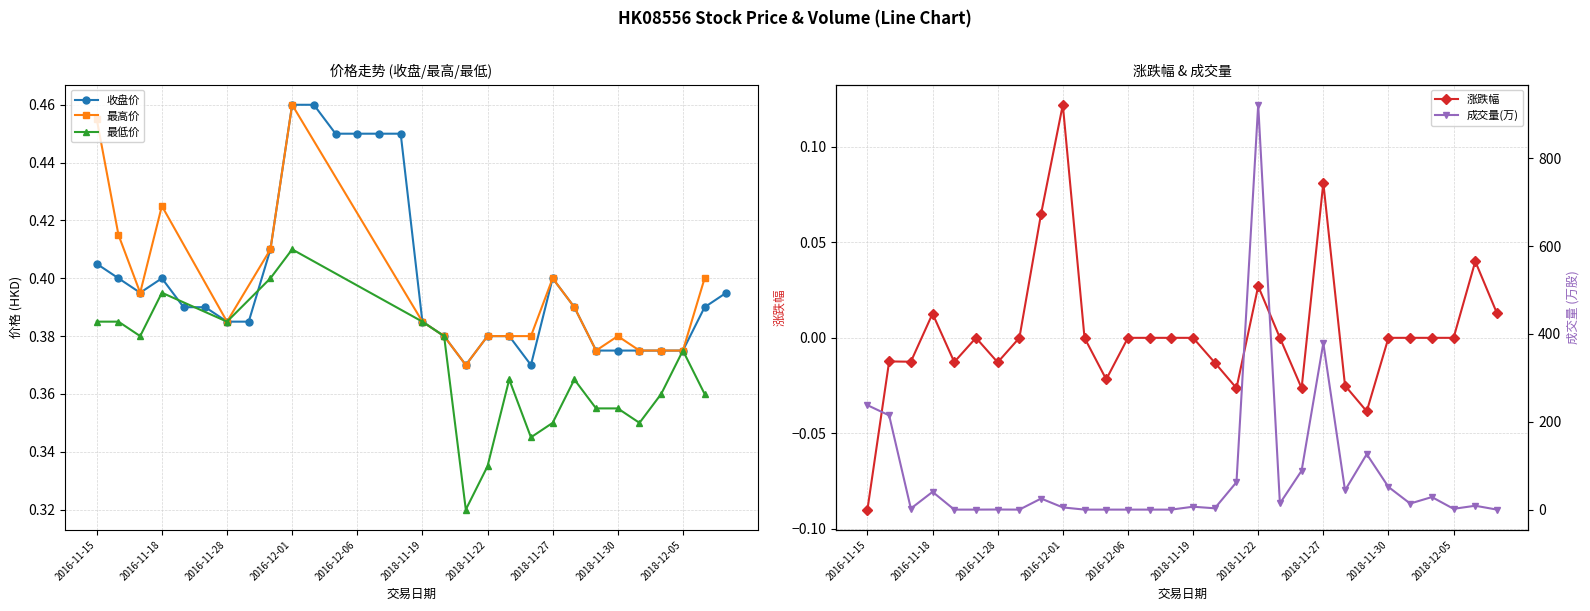

What is the difference between the highest and lowest values at 2018-12-06?

8.8